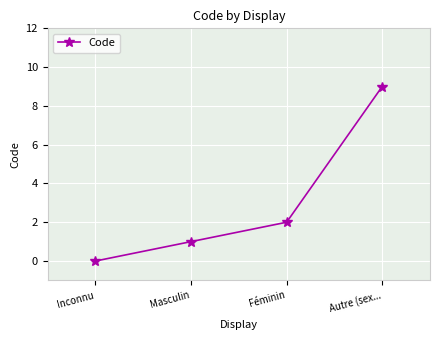

Count the number of categories in the chart.

4